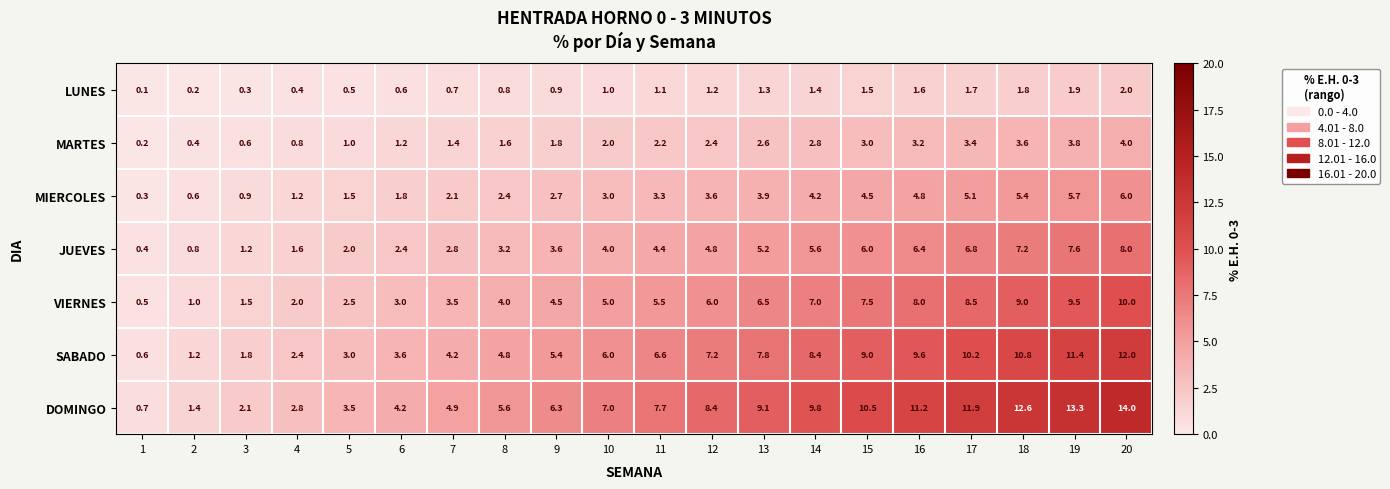

Count the number of categories in the chart.

20